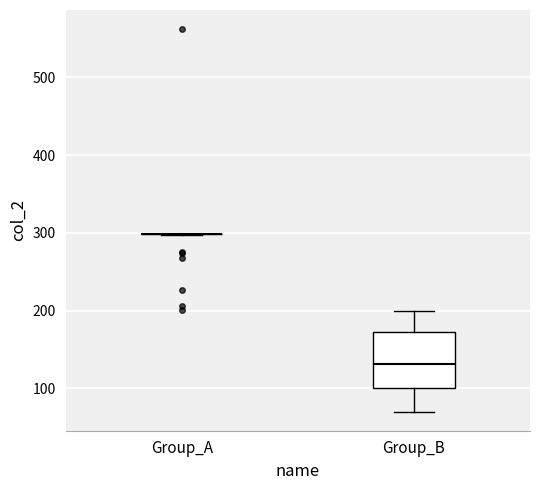

Comparing the boxes themselves (not the whiskers), which one is the tallest?

Group_B